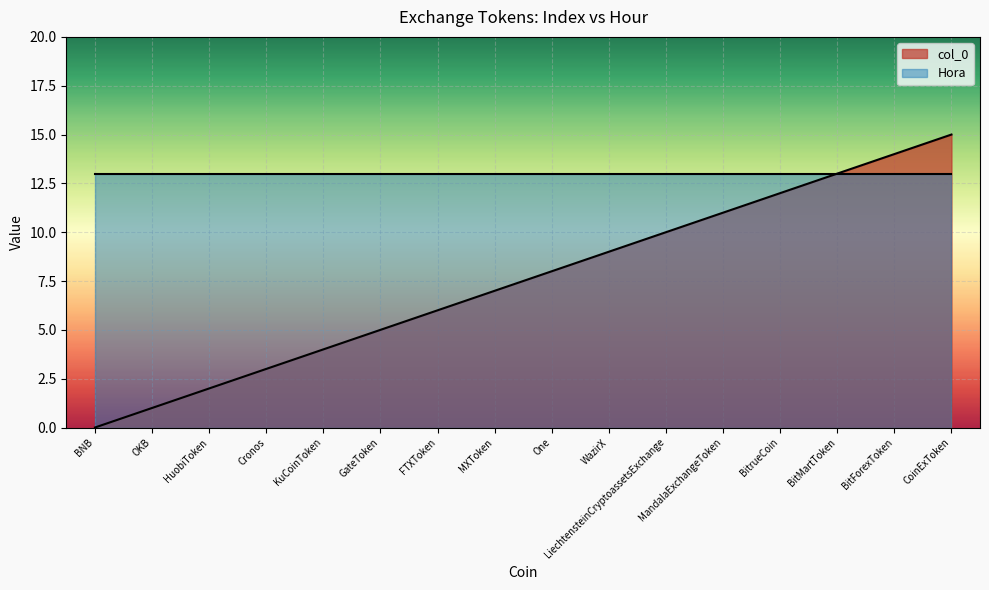

Does the chart display data point markers on the line(s)?

No